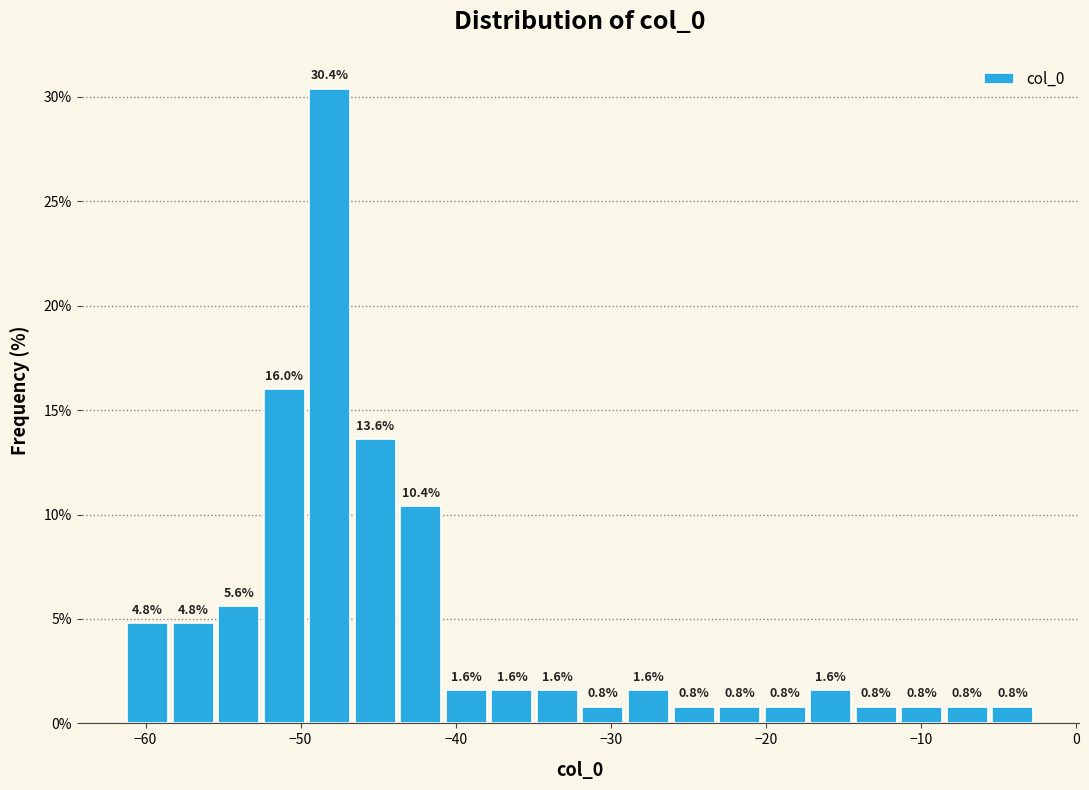

Read against the x-axis, roughly where is the centre of the tallest bar?

-48